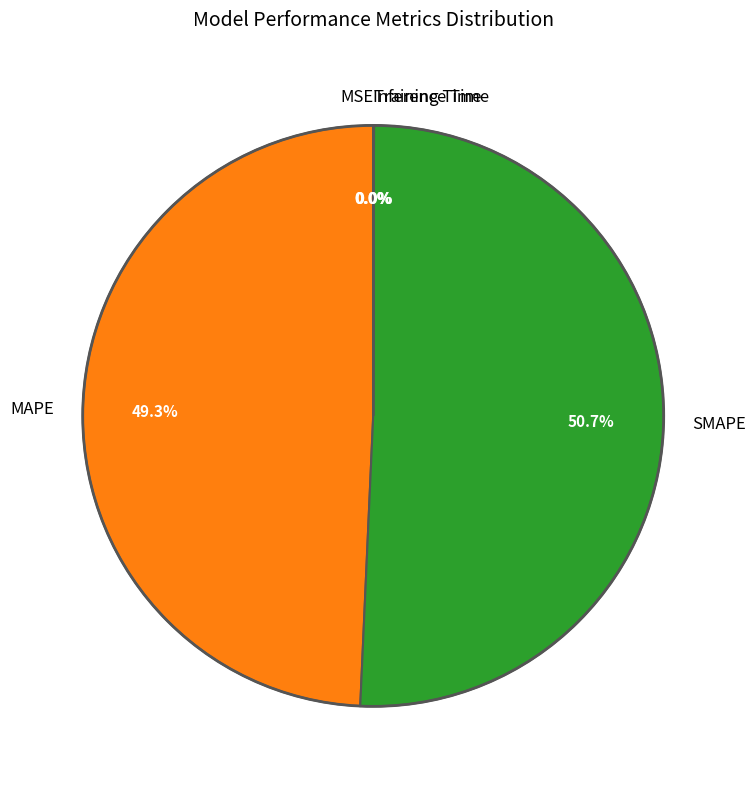

Which category accounts for the majority?

SMAPE